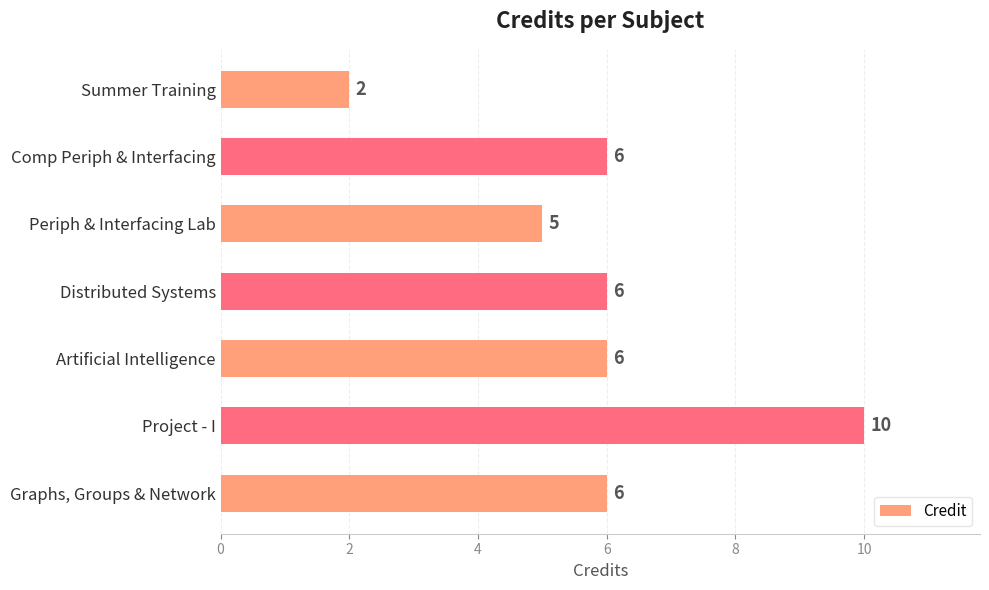

Which has a higher value, Graphs, Groups & Network or Summer Training?

Graphs, Groups & Network